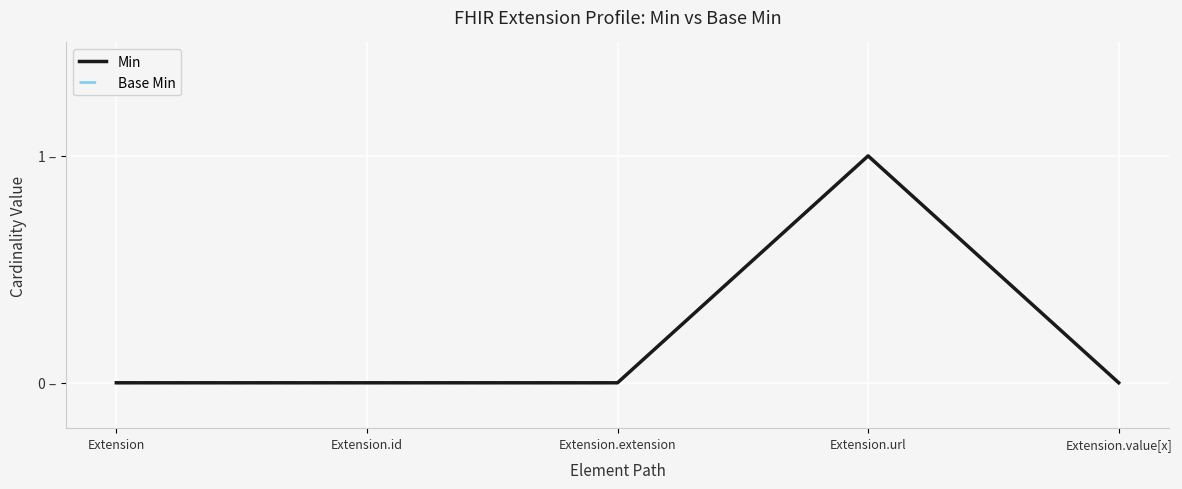

Does the chart display data point markers on the line(s)?

No